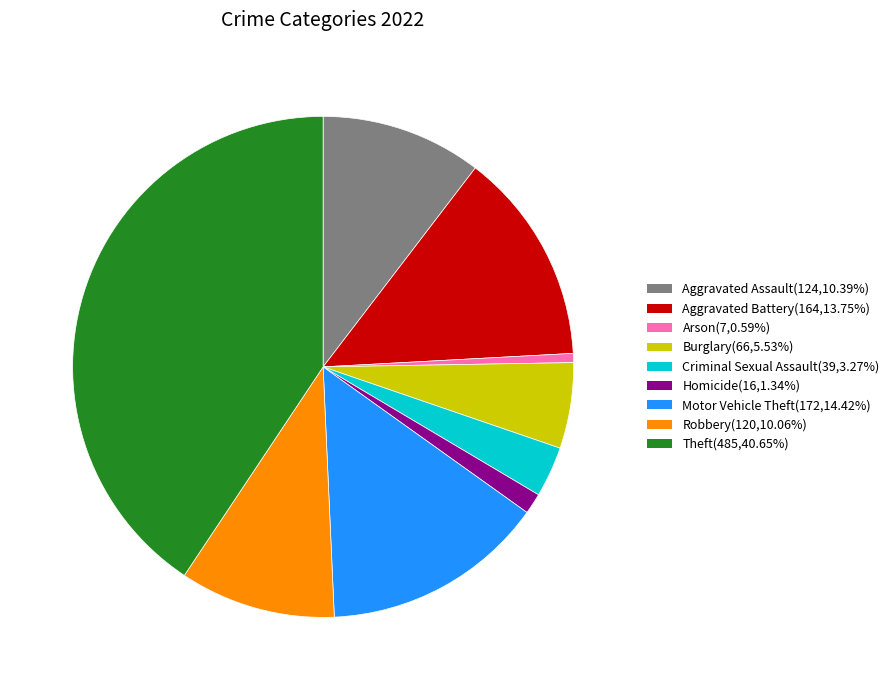

Is Robbery(120,10.06%) the majority of the pie?

No